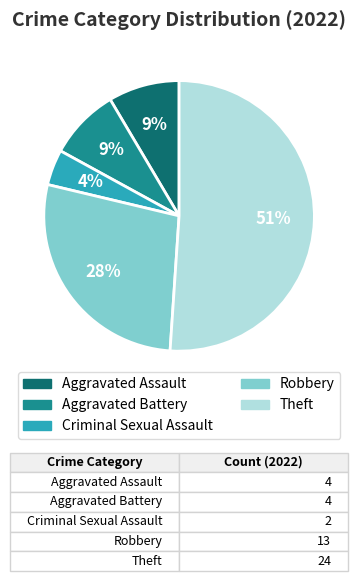

Between Aggravated Assault and Robbery, which is larger?

Robbery